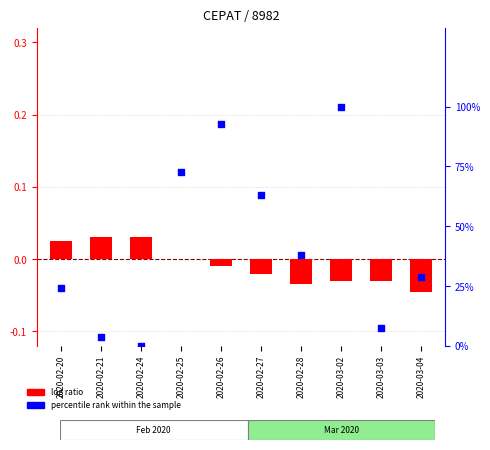

Which series has the largest total across all categories?

percentile rank within the sample